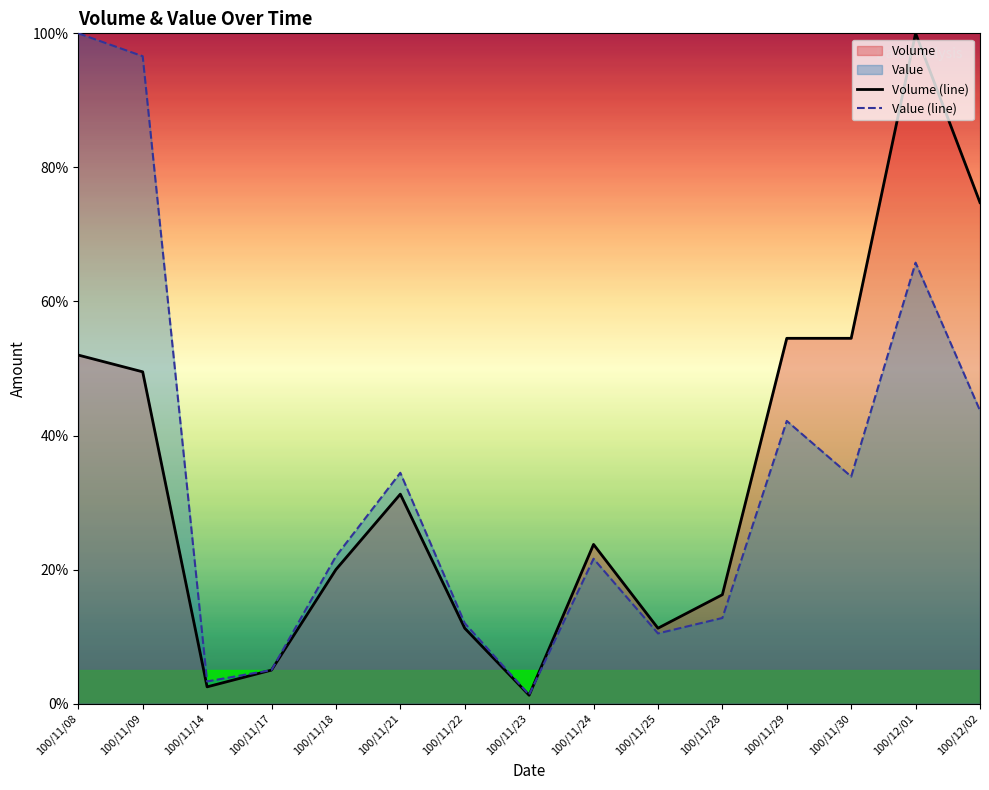

What is the minimum value shown in the chart?

1.2